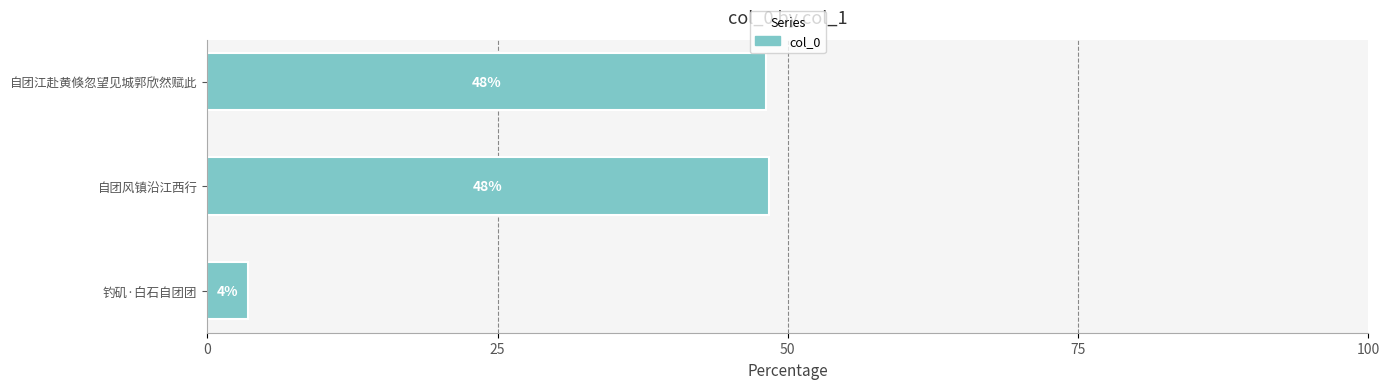

Does the chart contain stacked bars?

No